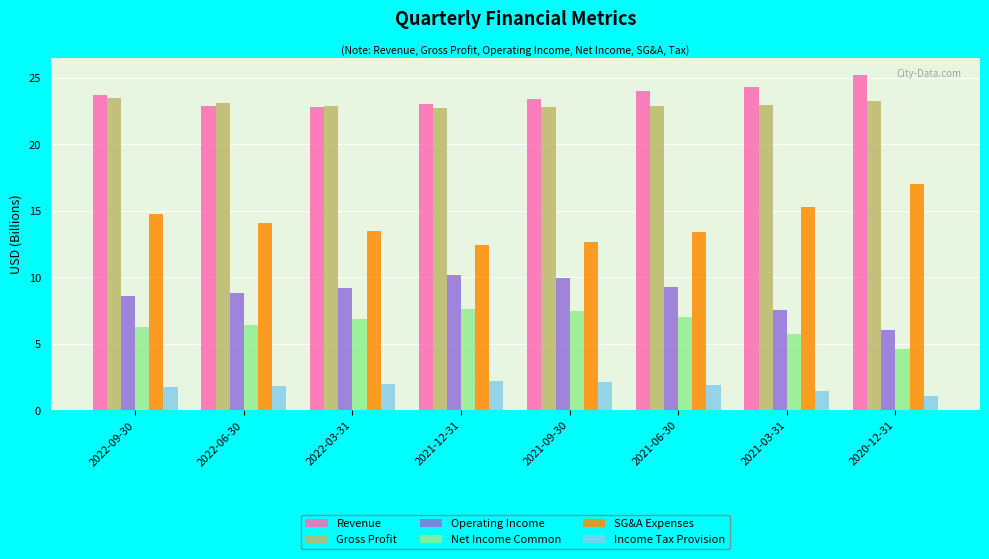

What is the approximate value of Revenue at 2022-06-30?

22.9